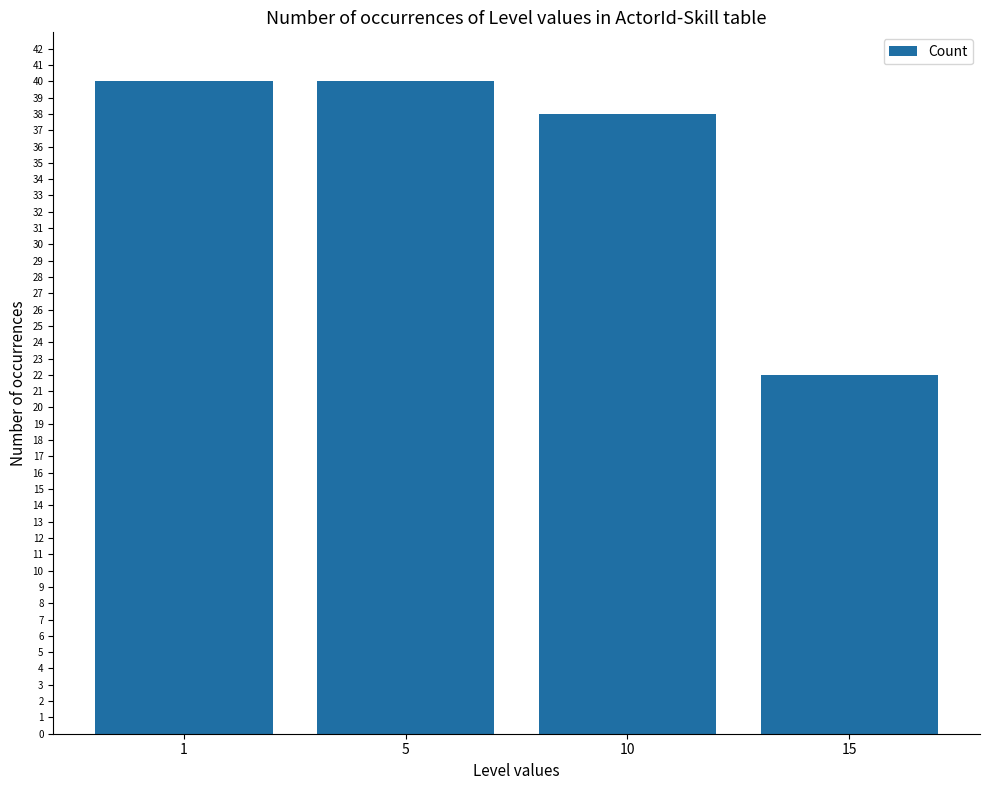

Reading left to right, what are all the values shown in this chart?

40	40	38	22